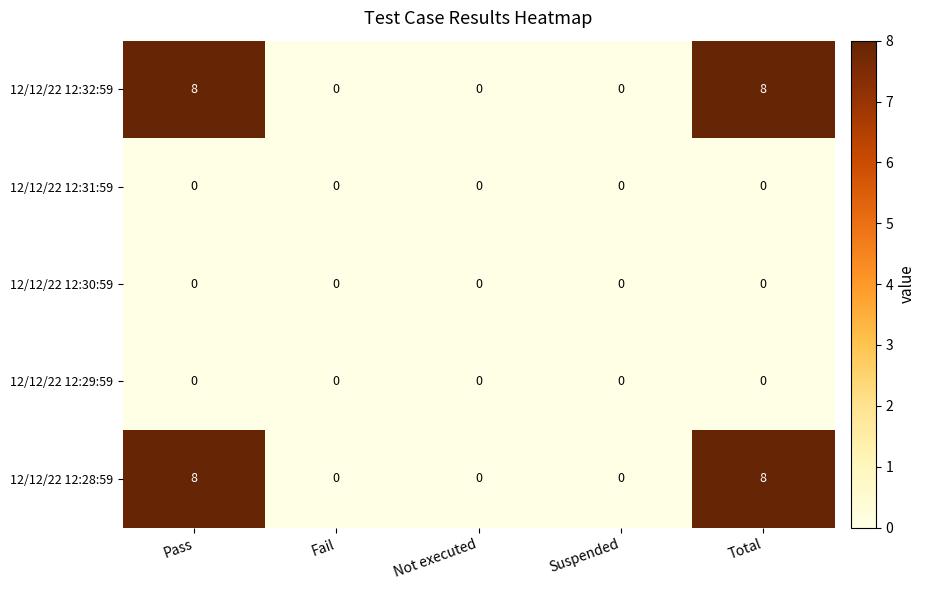

How many 12/12/22 12:28:59 values are between 0 and 8?

5